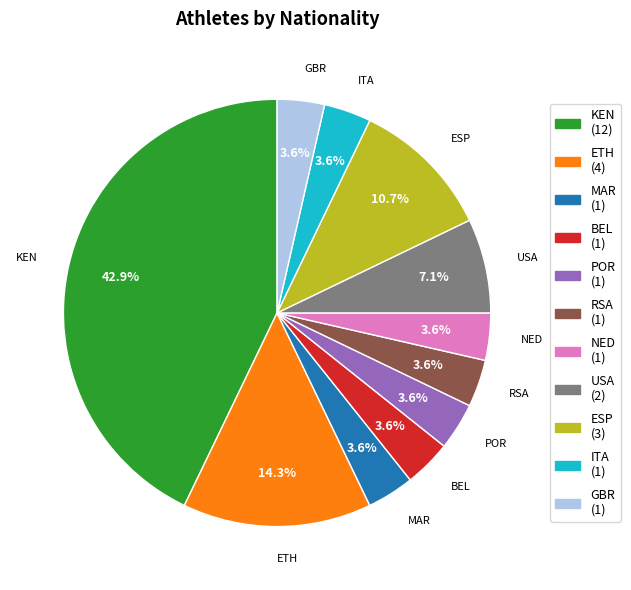

To the nearest percent, what is the difference between the largest and smallest slice percentages?

39%